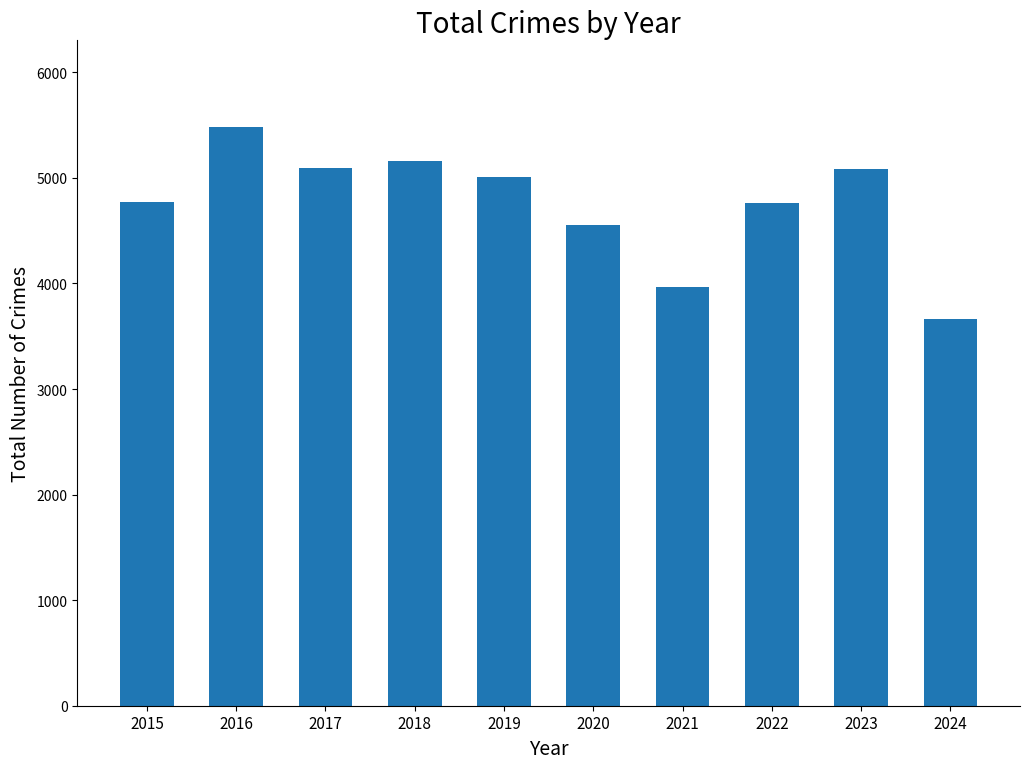

Is it true that the value at 2019 is 5008?

True